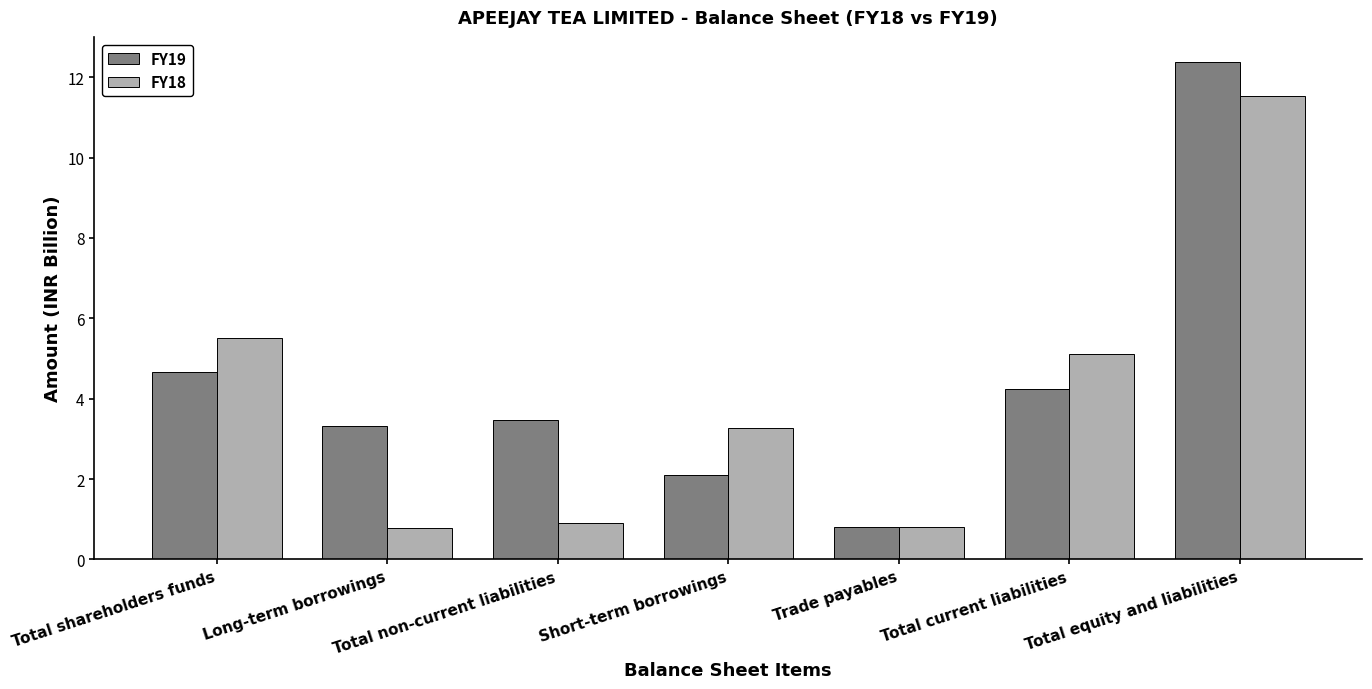

Reading left to right, transcribe all the data shown in this chart.

FY19: 4.7	3.3	3.5	2.1	0.8	4.2	12.4
FY18: 5.5	0.8	0.9	3.3	0.8	5.1	11.5